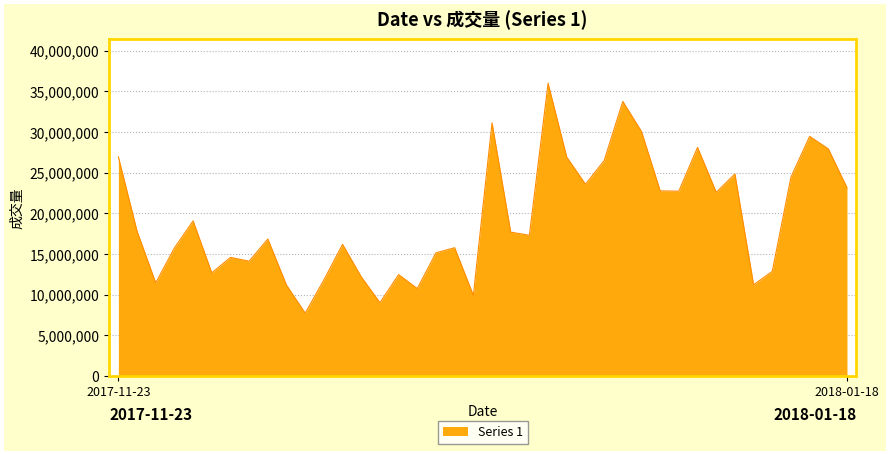

What is the maximum value shown in the chart?

35995562